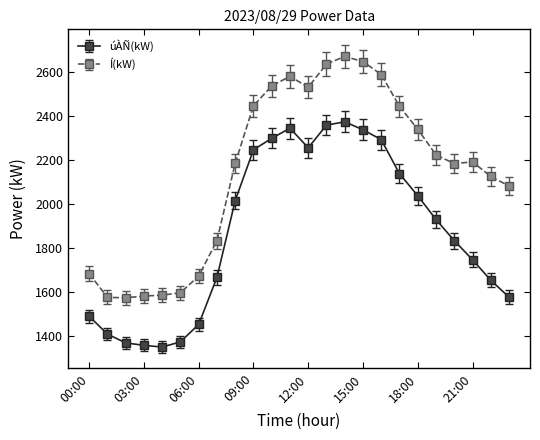

Count the number of categories in the chart.

24